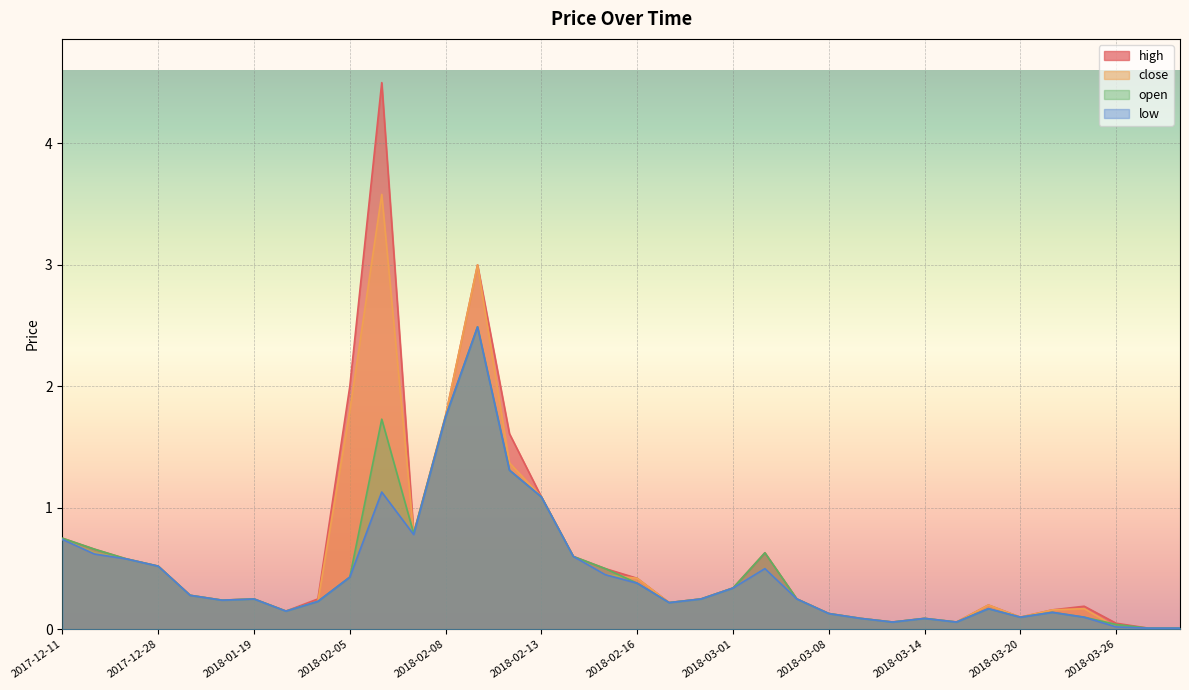

At how many categories does at least one series exceed 1?

6